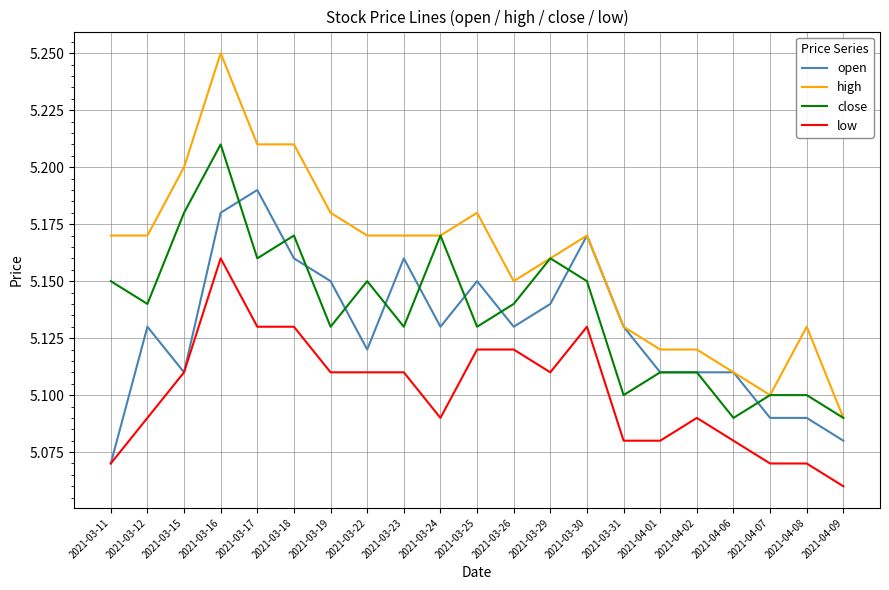

Where is the first local maximum for low?

2021-03-16